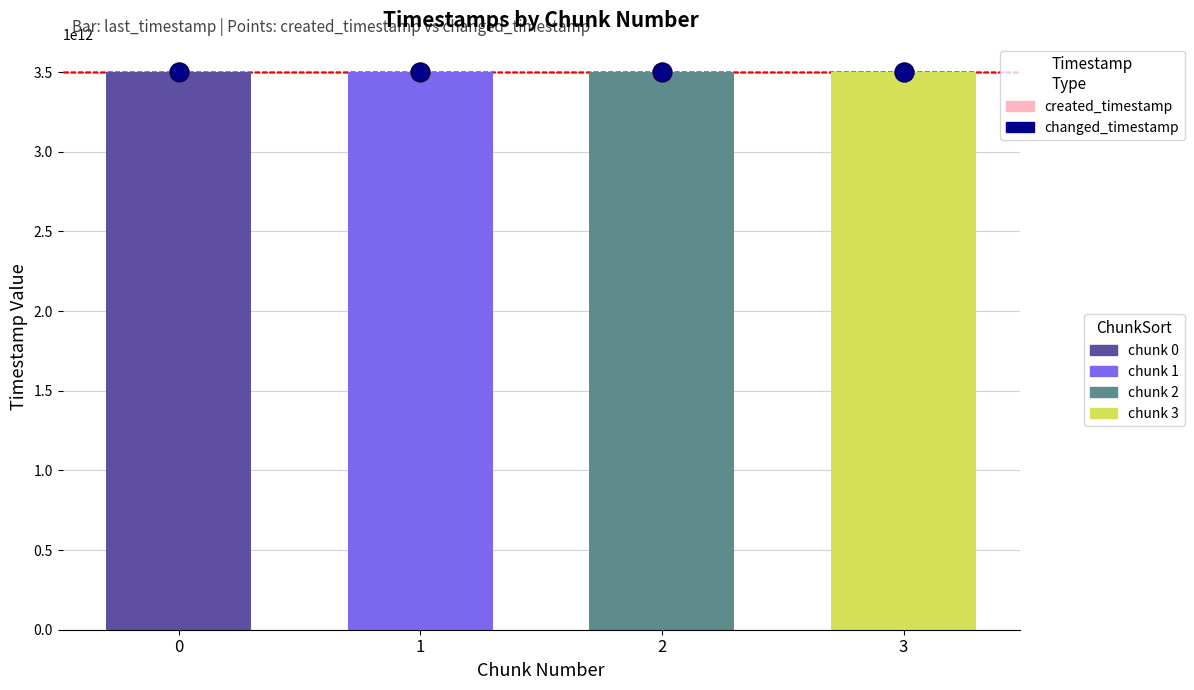

Which series contains the lowest Y value?

created_timestamp